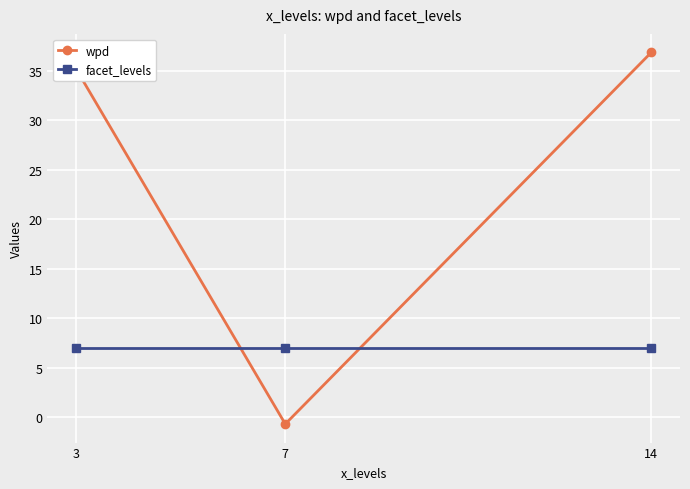

Count the number of categories in the chart.

3